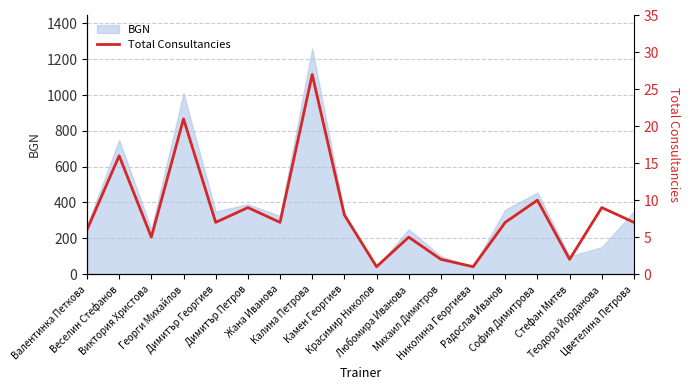

Where is the first local minimum?

Виктория Христова